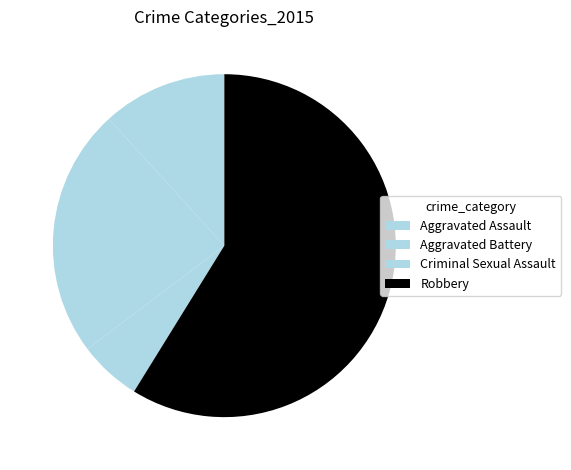

What percentage is the Criminal Sexual Assault slice, to the nearest percent?

6%